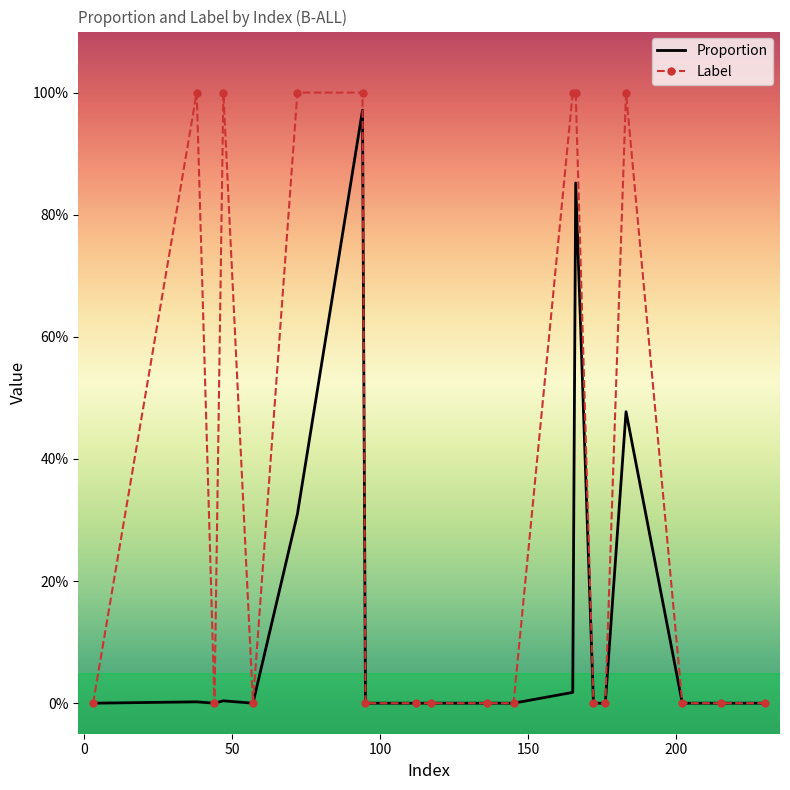

What are all the series names shown in the legend?

Proportion, Label